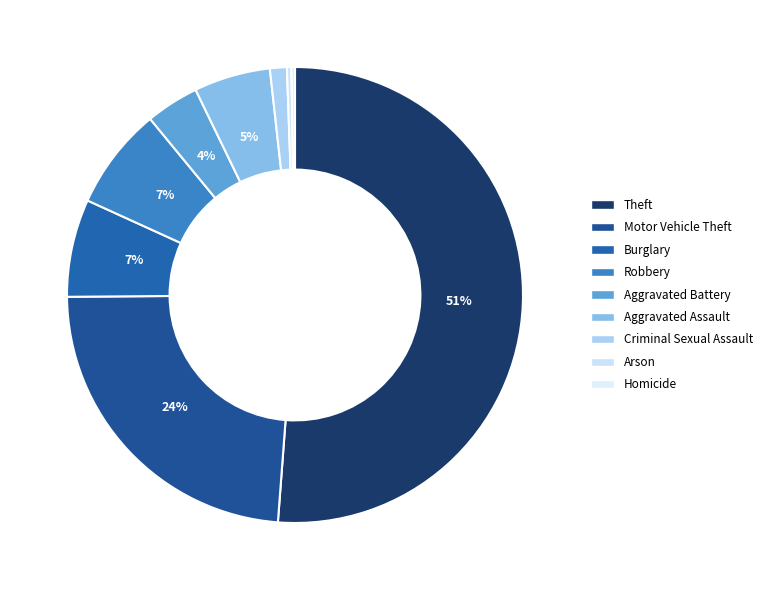

Which category has the smallest portion of the pie?

Homicide